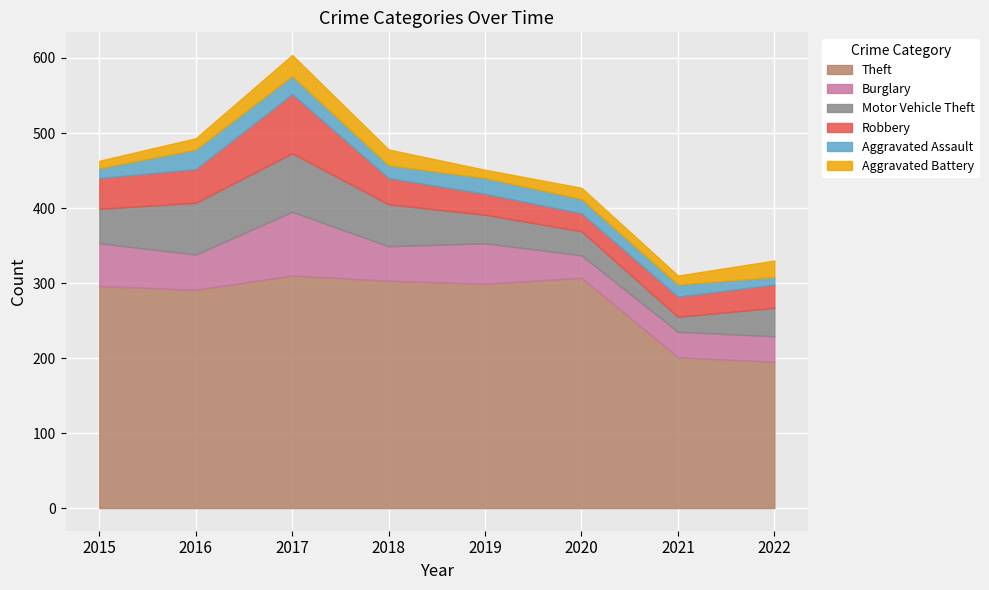

List the labels in order of Motor Vehicle Theft value, smallest first.

2021, 2020, 2019, 2022, 2015, 2018, 2016, 2017